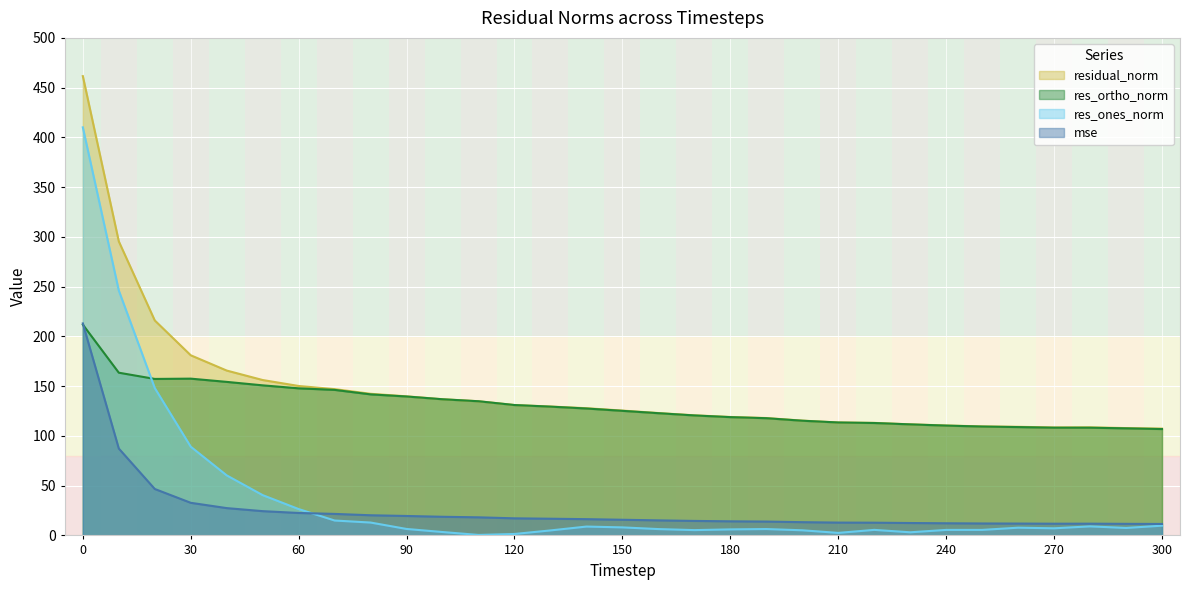

True or false: mse and res_ortho_norm cross at least once.

True